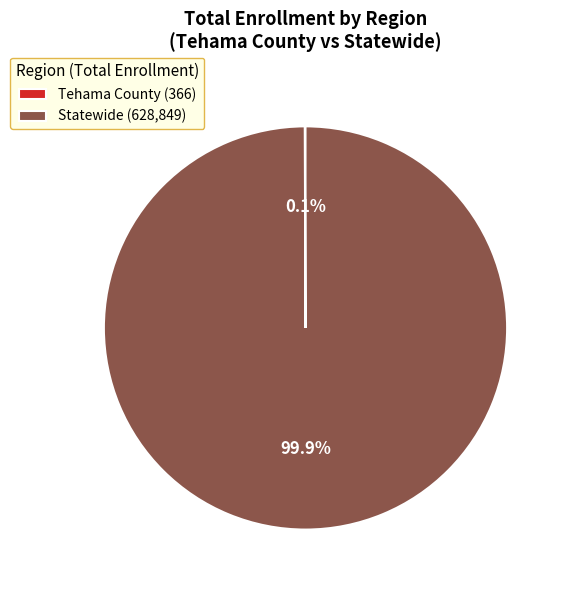

Does any single category account for the majority?

Yes